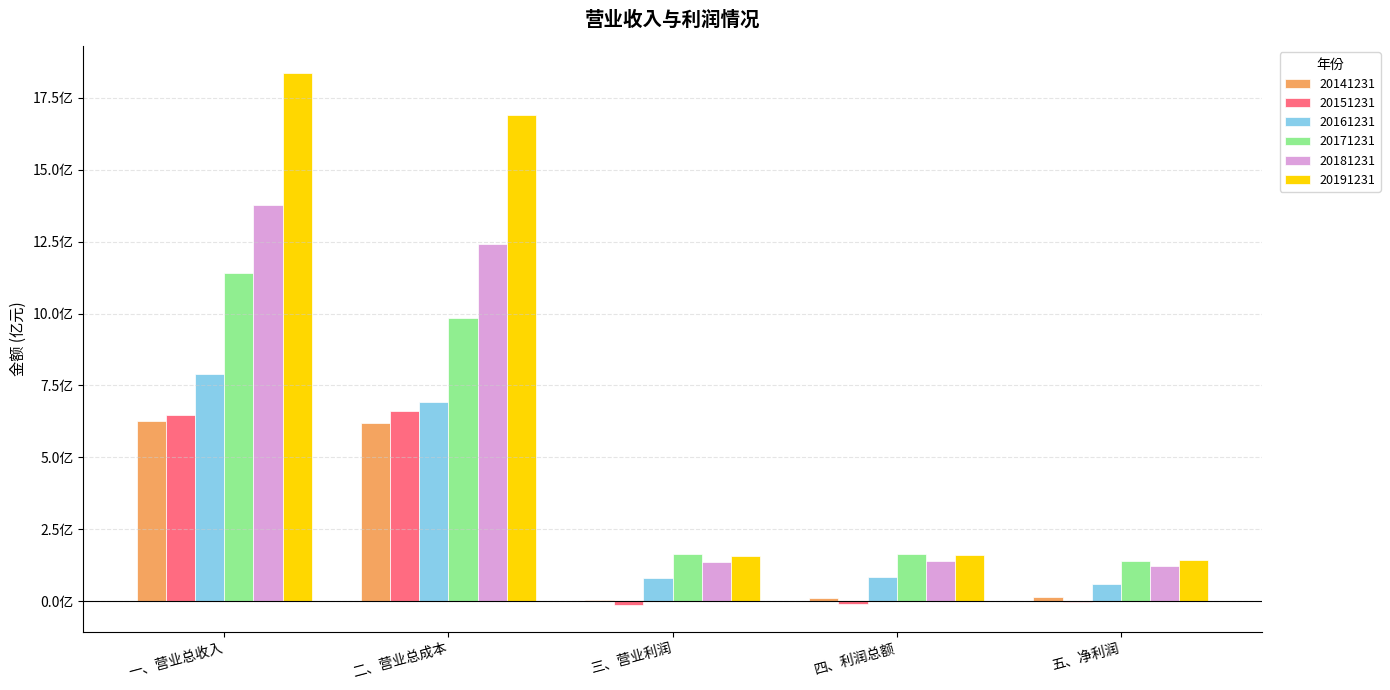

What is the average value of the 20171231 series?

518039458.9